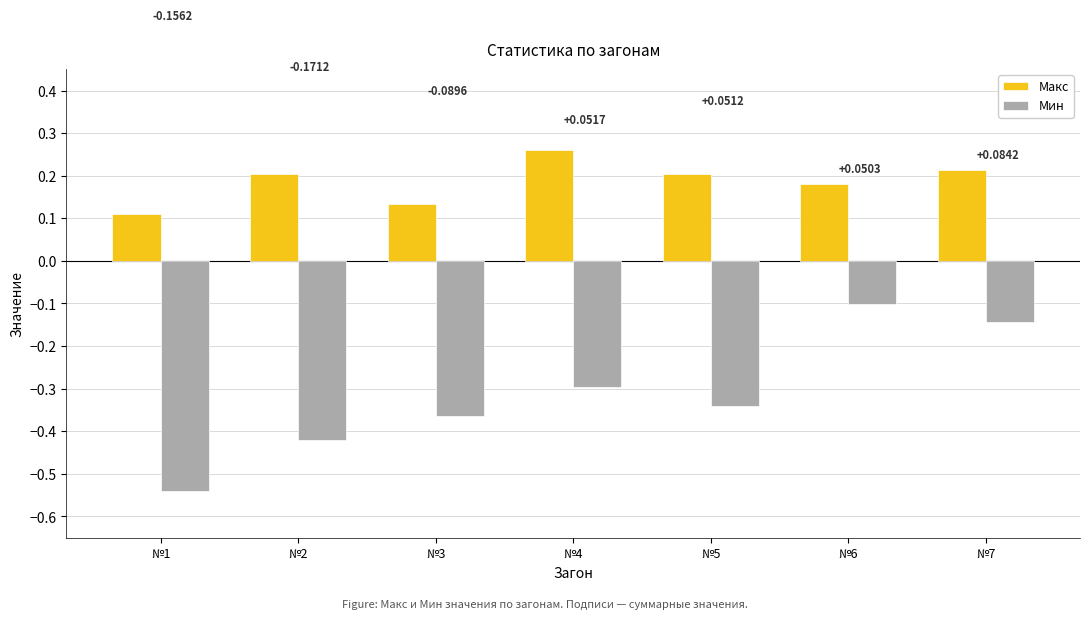

What is the sum of all Макс values?

1.3